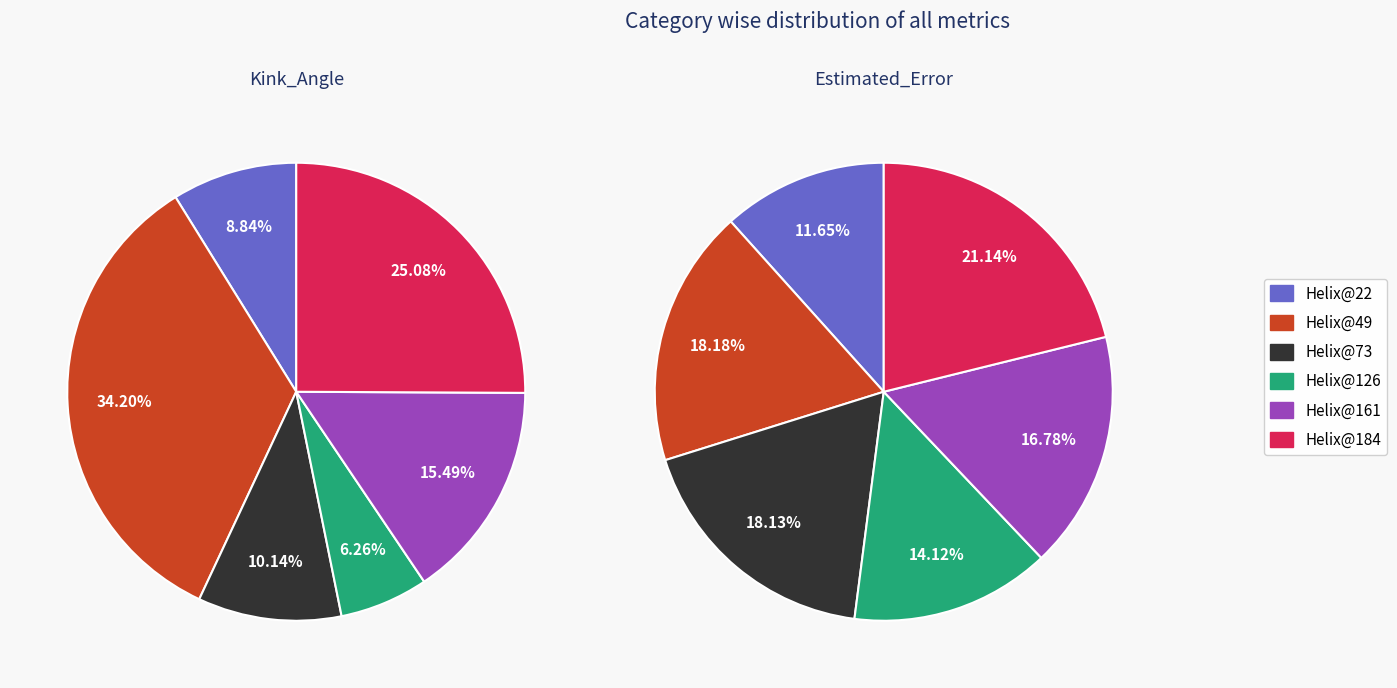

Is it true that Helix@22 is 17% of the pie?

False